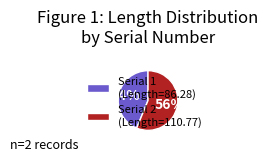

What is the majority slice?

Serial 2 (Length=110.77)